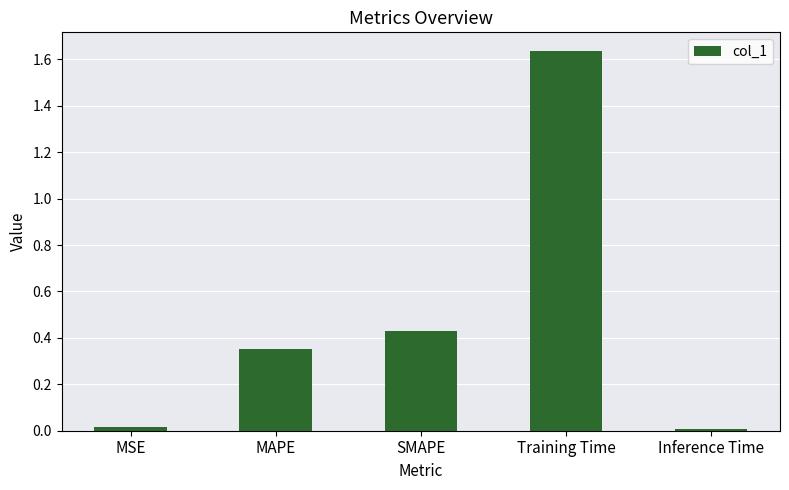

How many bars are there in total?

5